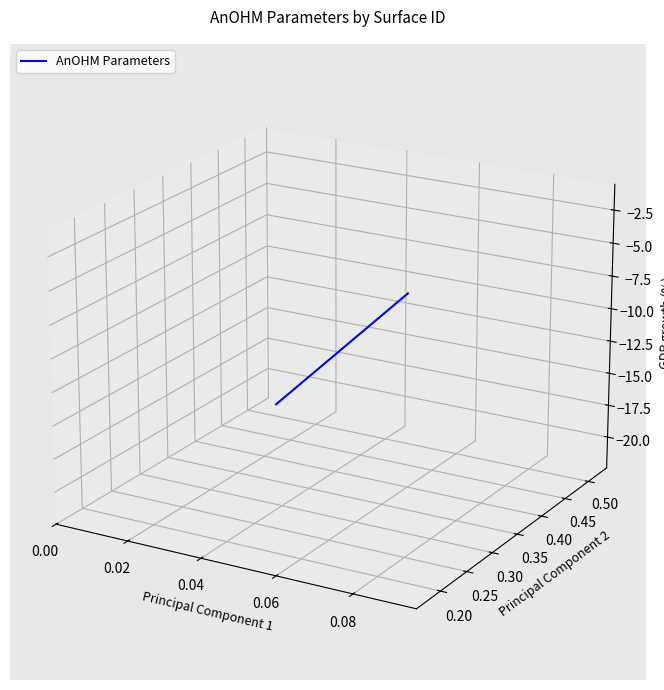

True or false: the data shows -0.0 at 13.

False